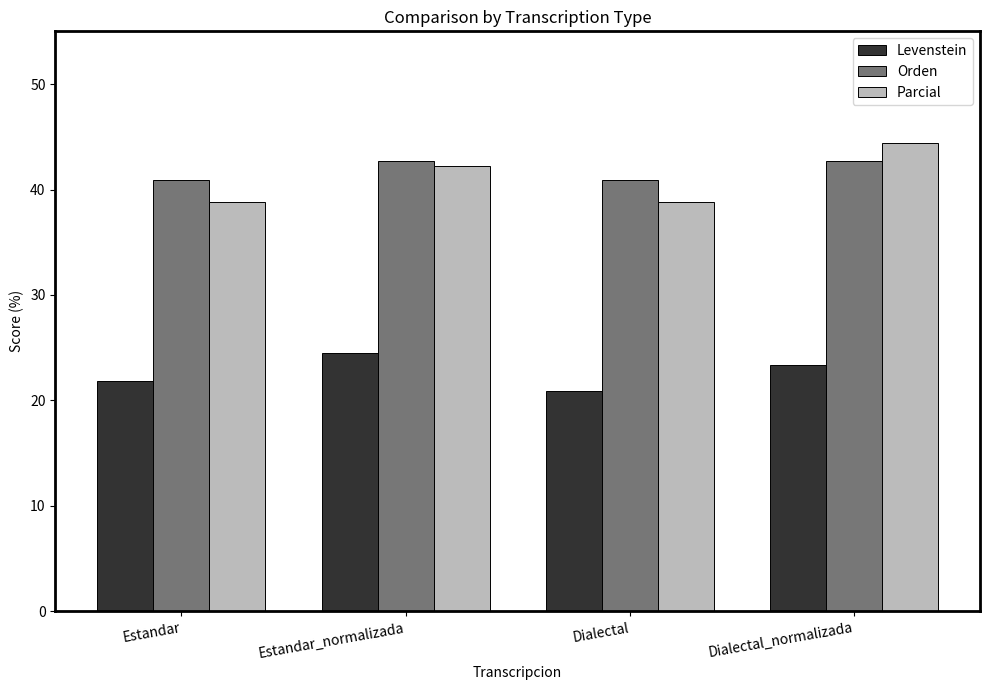

Reading left to right, list all the values displayed in this chart.

Levenstein: 21.8	24.5	20.9	23.4
Orden: 40.9	42.7	40.9	42.7
Parcial: 38.8	42.2	38.8	44.4